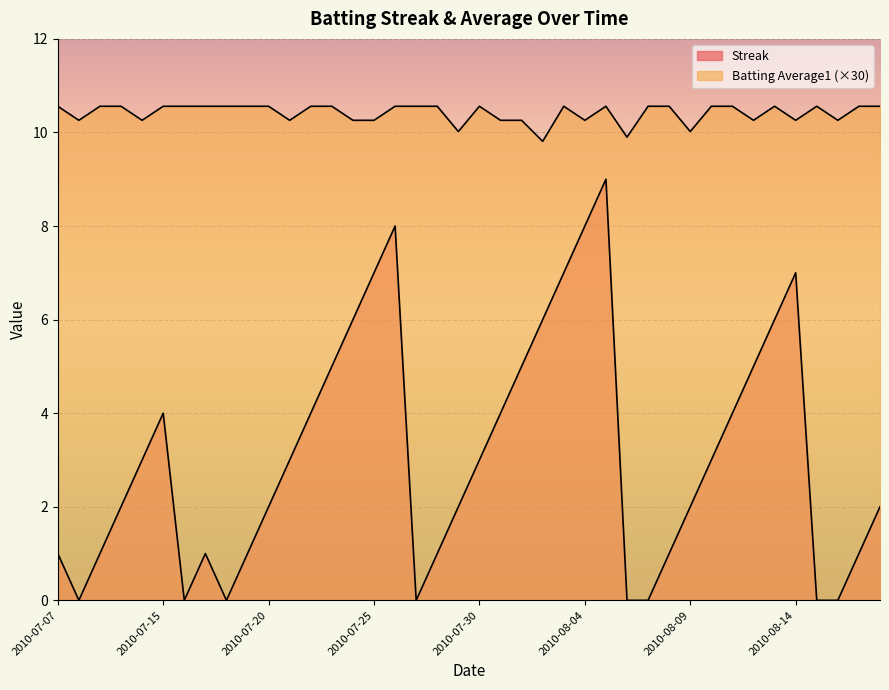

How many values in Streak are above zero?

32